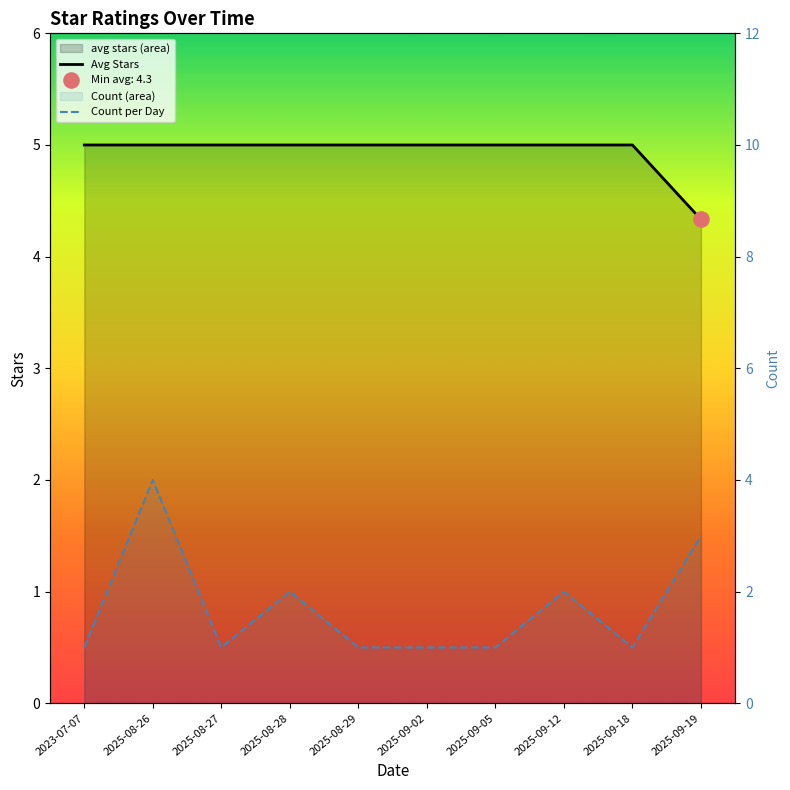

What are all the series names shown in the legend?

Avg Stars, Count per Day